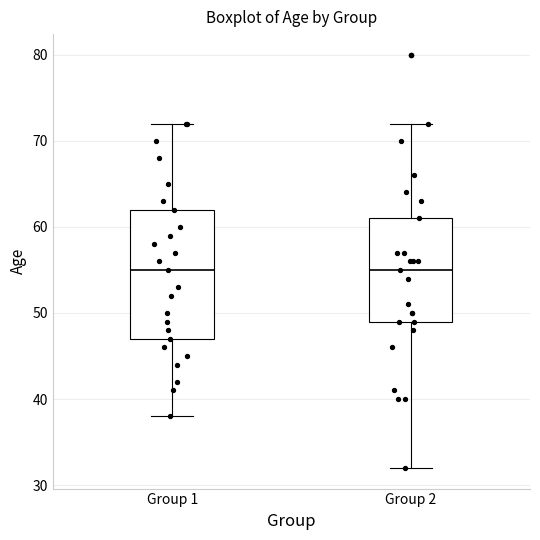

Reading left to right, transcribe this box plot: for each box, give where its median line is, the range the box spans, and where its two whiskers end, as read against the y-axis. The values are not printed on the chart, so give them approximately, as read against the axis.

Group 1: median 55, box 47 to 62, whiskers 38 to 72
Group 2: median 55, box 49 to 61, whiskers 32 to 72